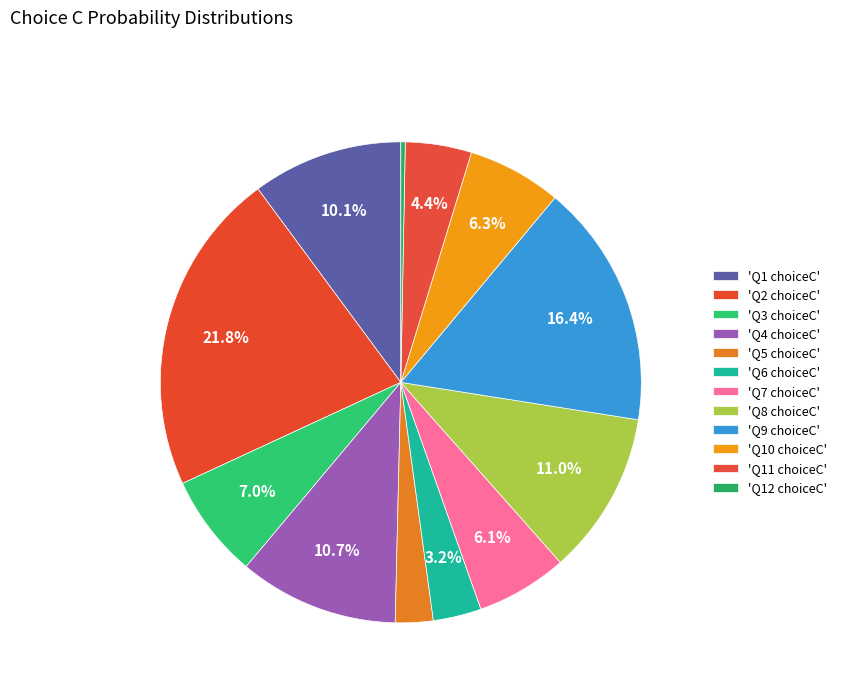

How many slices are in this pie chart?

12